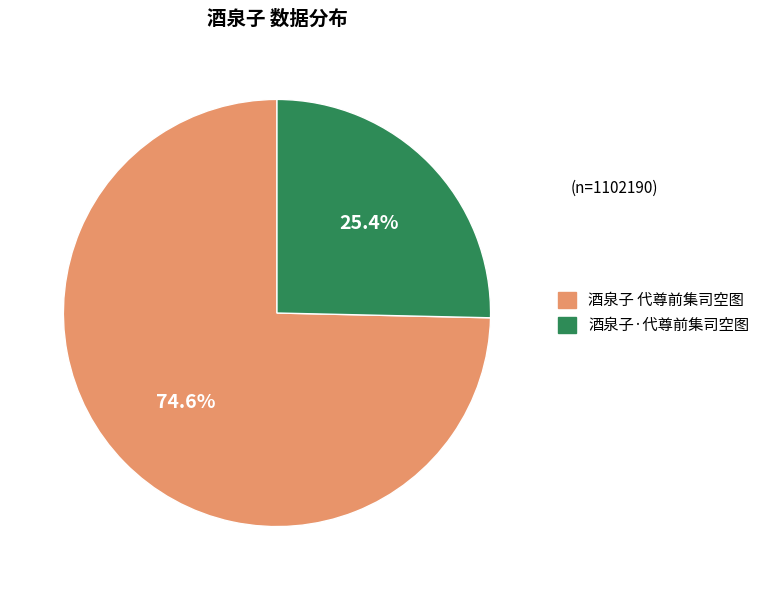

How much of the chart is everything except 酒泉子·代尊前集司空图?

74.6%